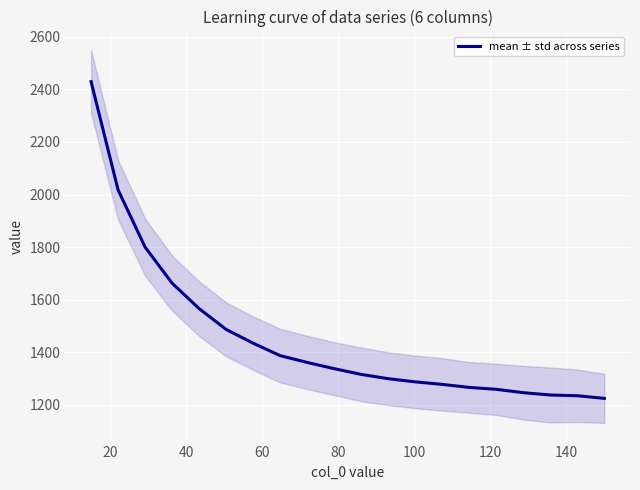

What is the minimum value for mean ± std across series?

1224.8